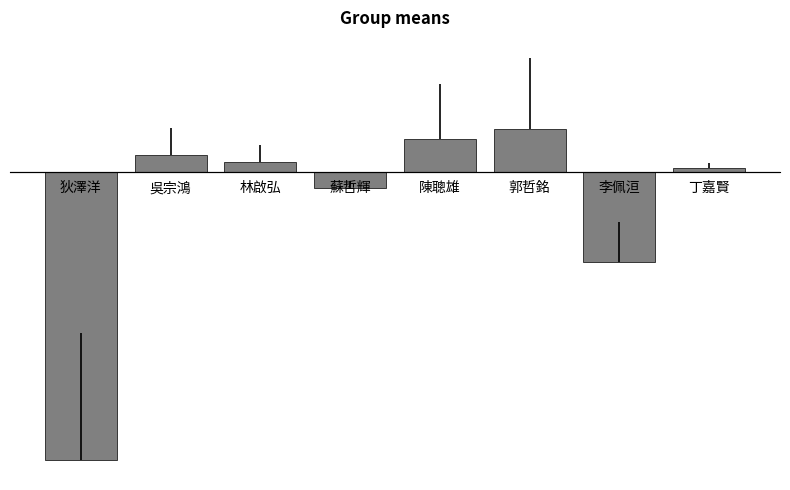

What is the change in value from 狄澤洋 to 林啟弘?

+36.2